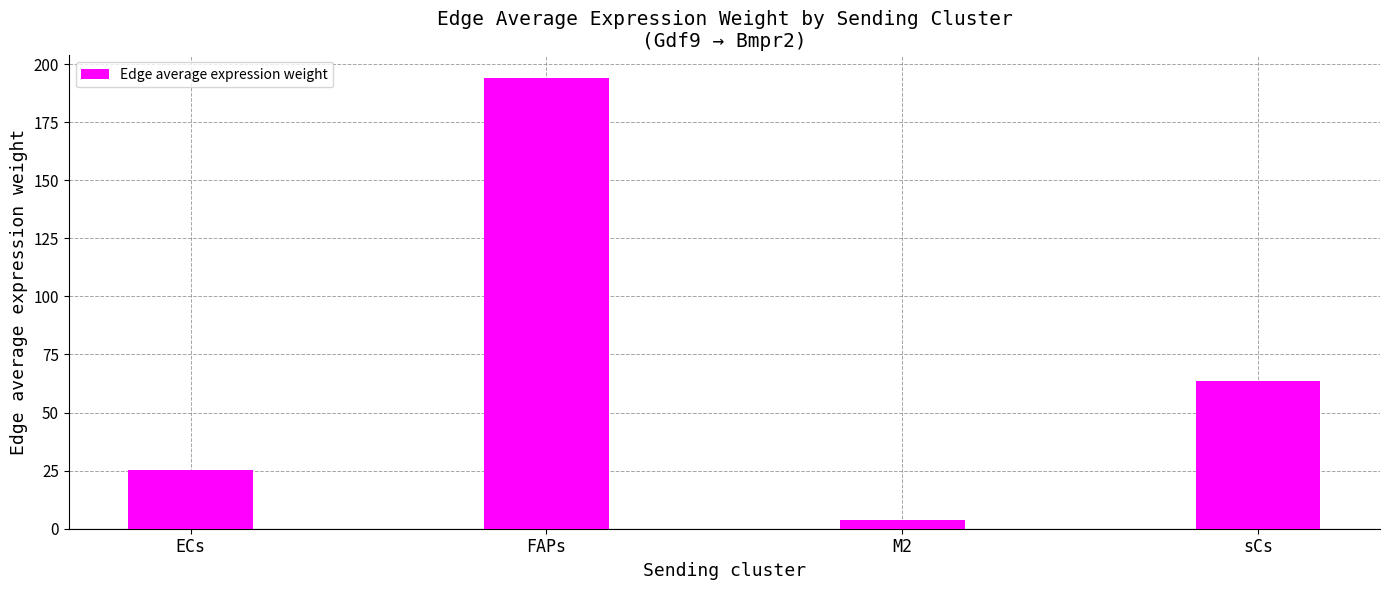

What position from the left is ECs?

1